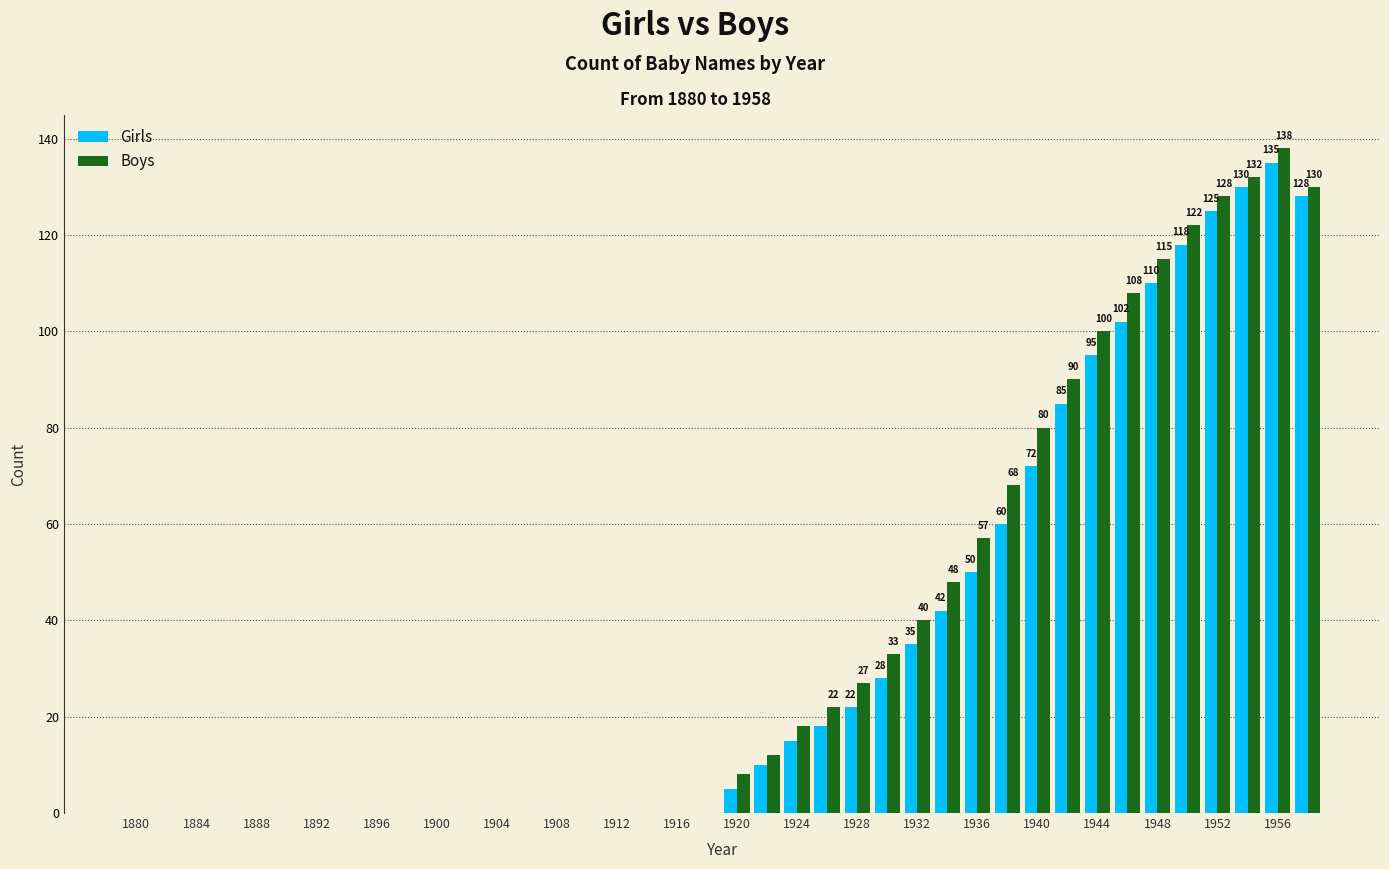

What is the sum of all Girls values?

1385